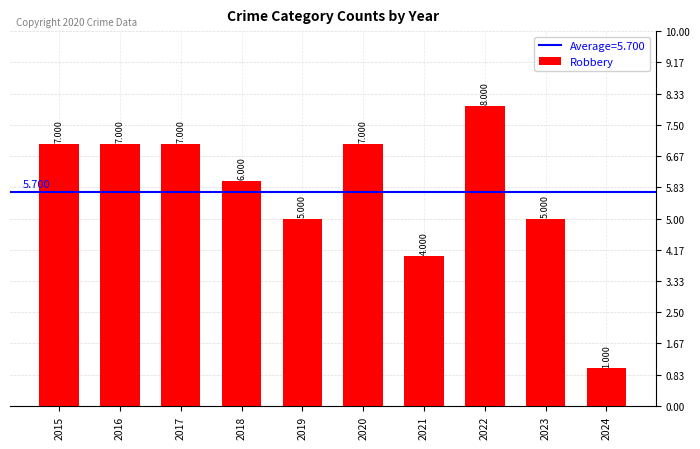

The chart shows a value of 13 at 2022. True or false?

False